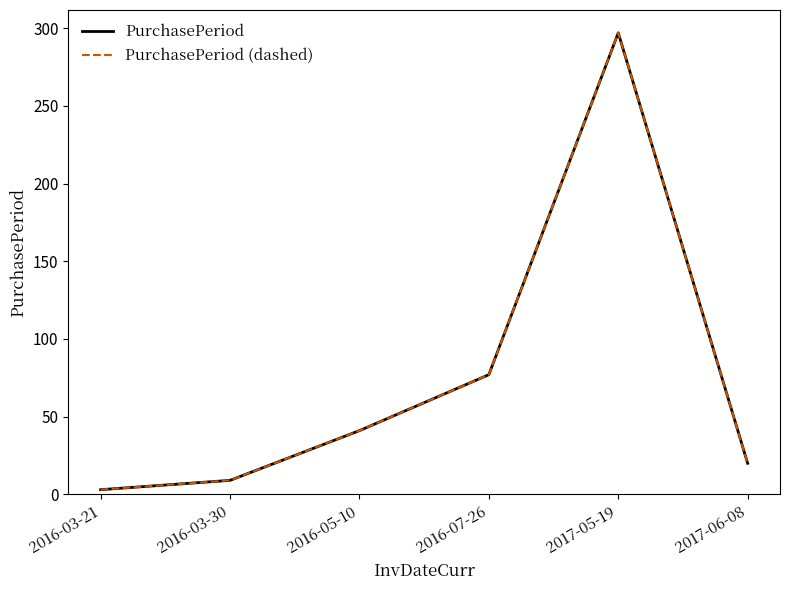

Reading left to right, what are all the values shown in this chart?

PurchasePeriod: 2016-03-21=3	2016-03-30=9	2016-05-10=41	2016-07-26=77	2017-05-19=297	2017-06-08=20
PurchasePeriod (dashed): 2016-03-21=3	2016-03-30=9	2016-05-10=41	2016-07-26=77	2017-05-19=297	2017-06-08=20